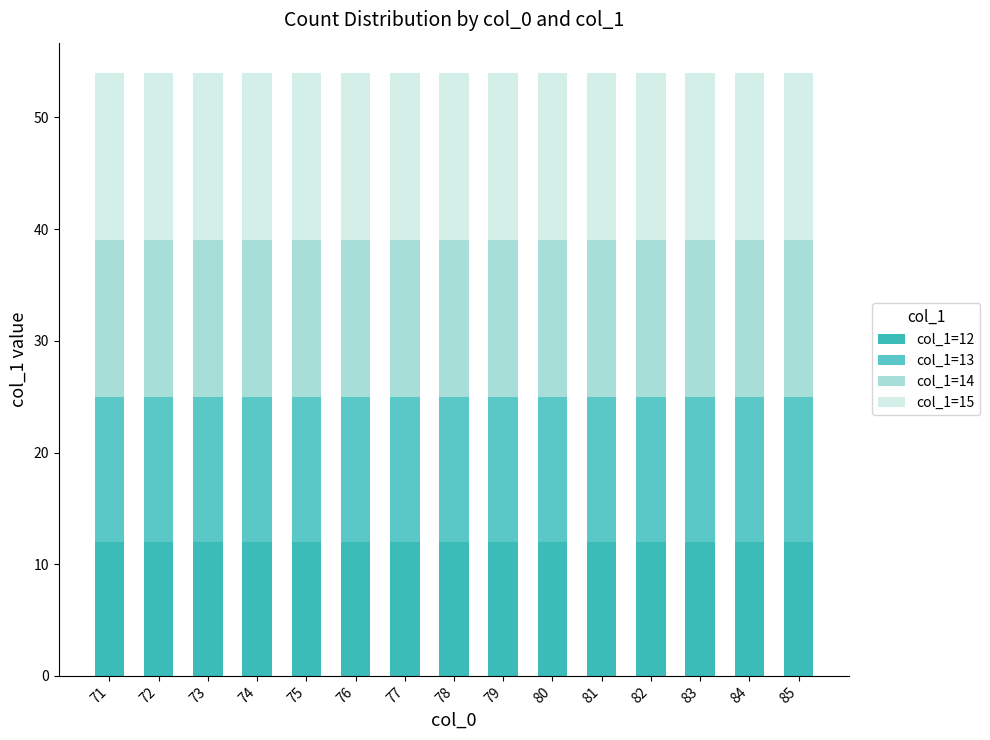

How many bars are there in total?

15